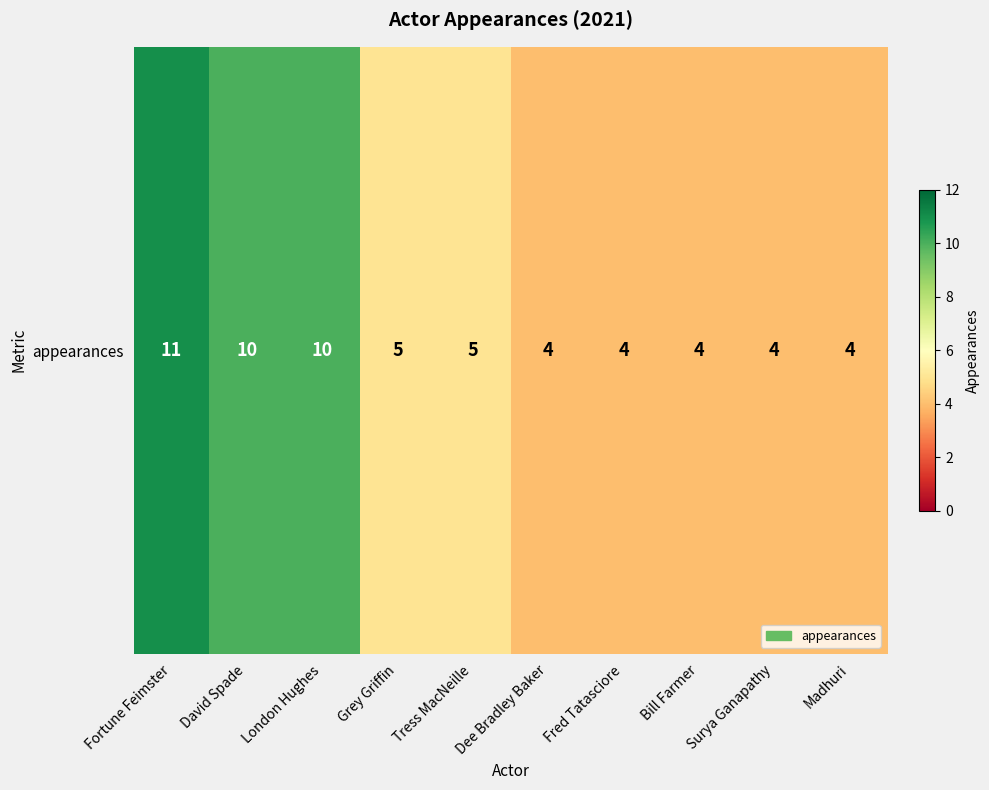

What is the minimum value shown in the chart?

4